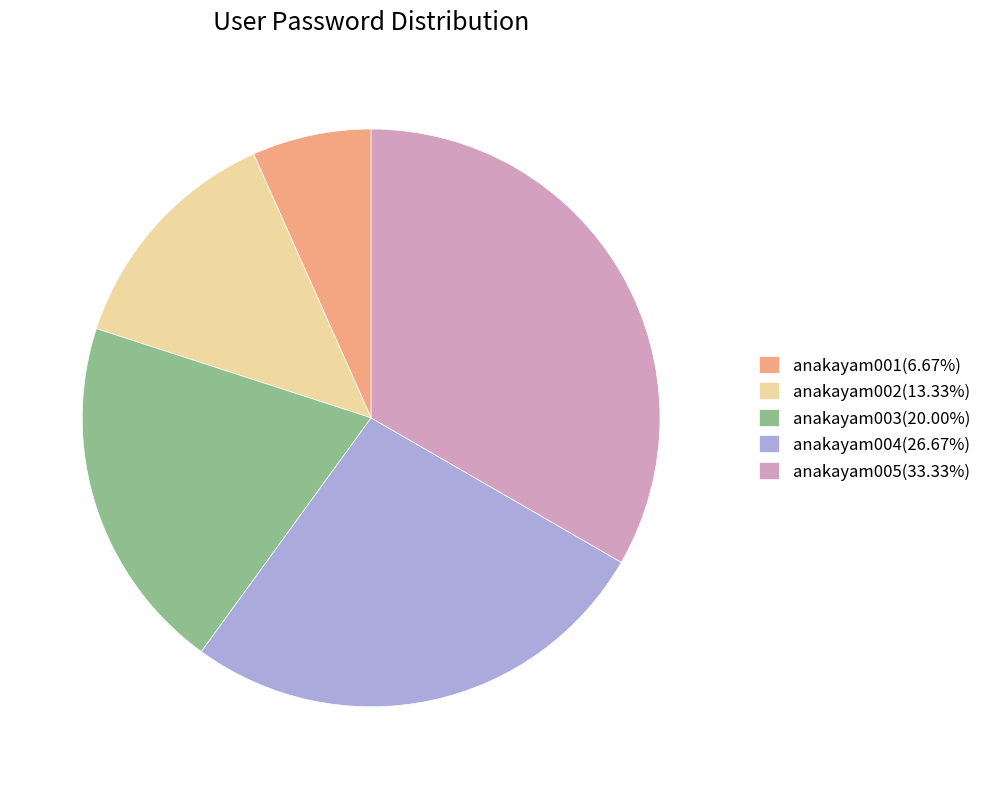

What is the ratio of the value at anakayam004(26.67%) to the value at anakayam001(6.67%)?

4.0